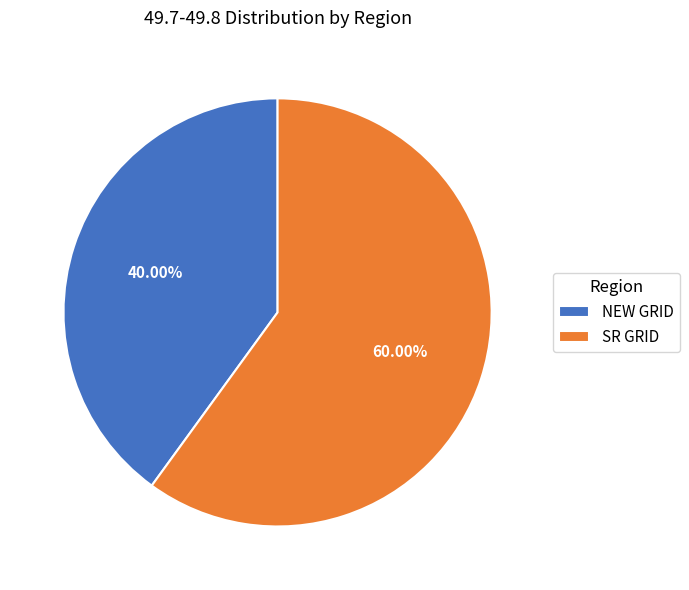

Is it true that NEW GRID is 40% of the pie?

True